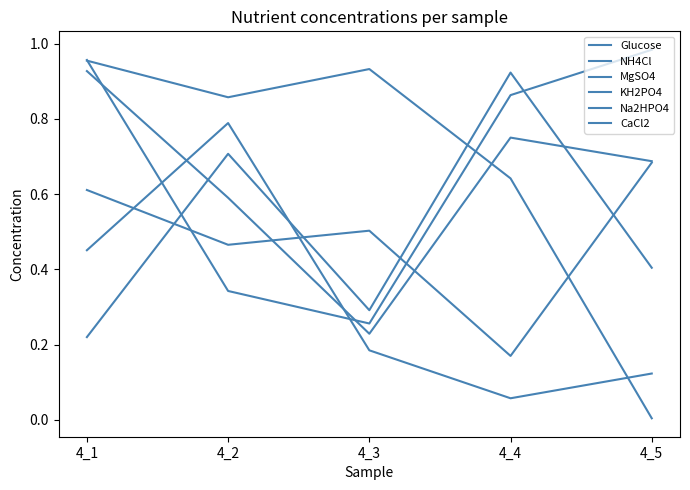

Count the KH2PO4 values in the range 0 to 1.

5